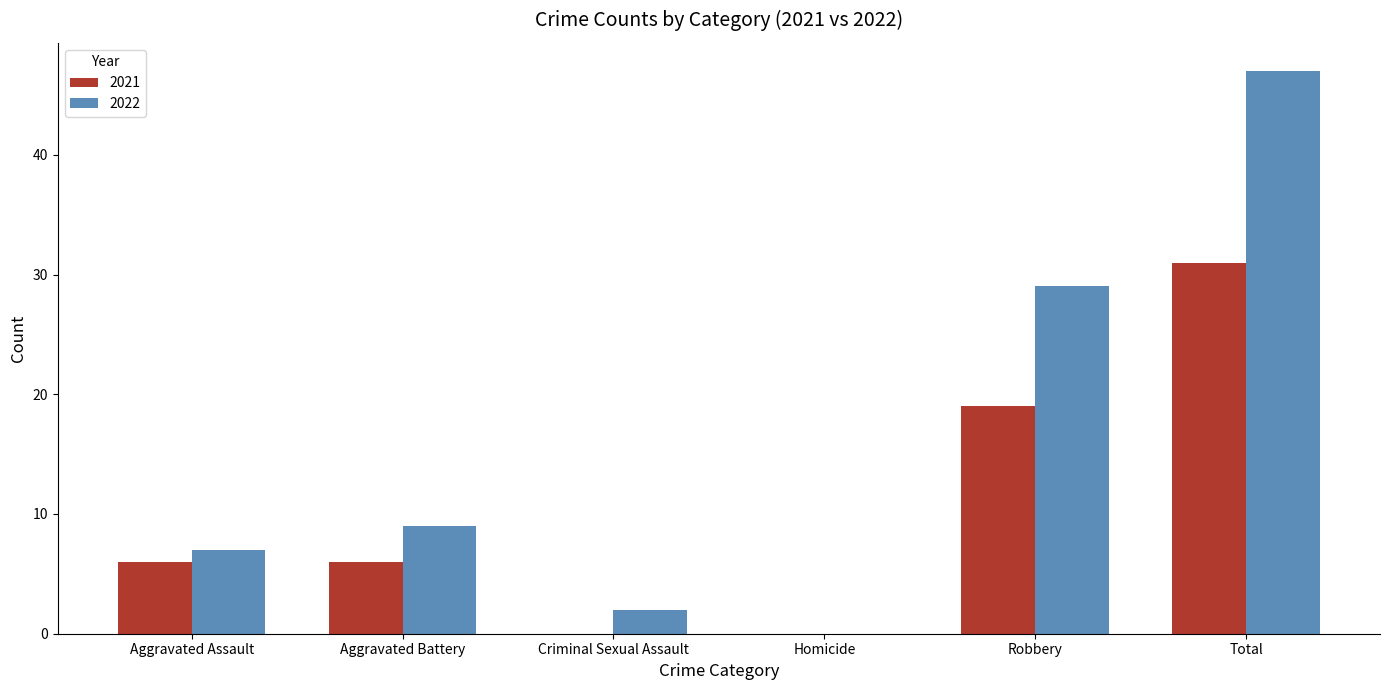

The value of 2022 at Aggravated Battery is 3. True or false?

False